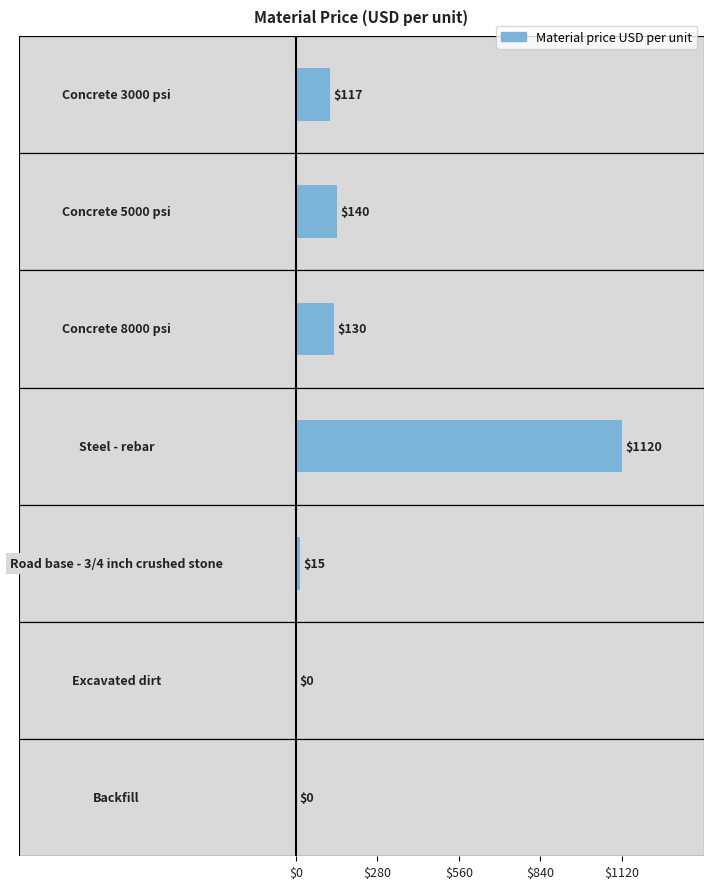

What is the sum of all values?

1522